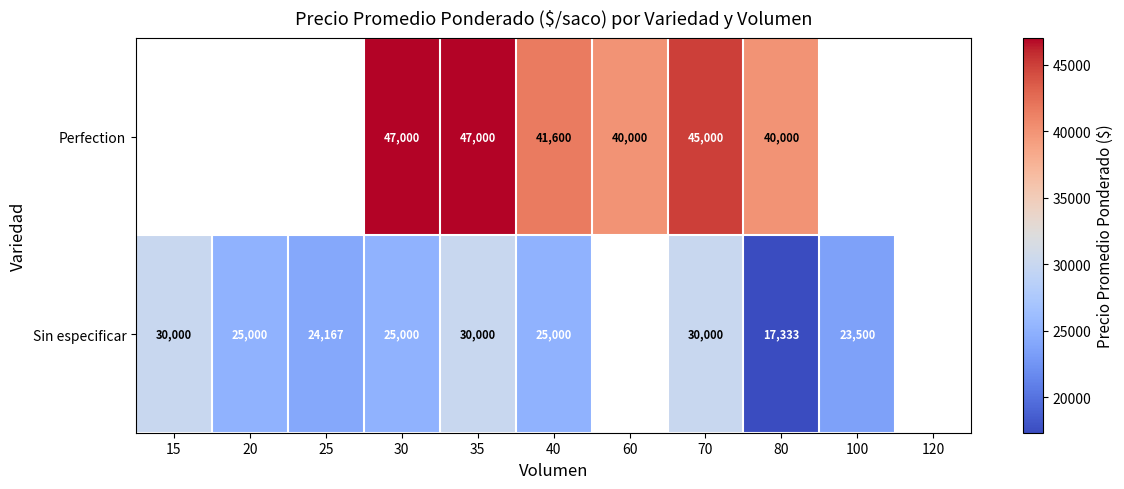

Is it true that Perfection equals 28315 at 35?

False